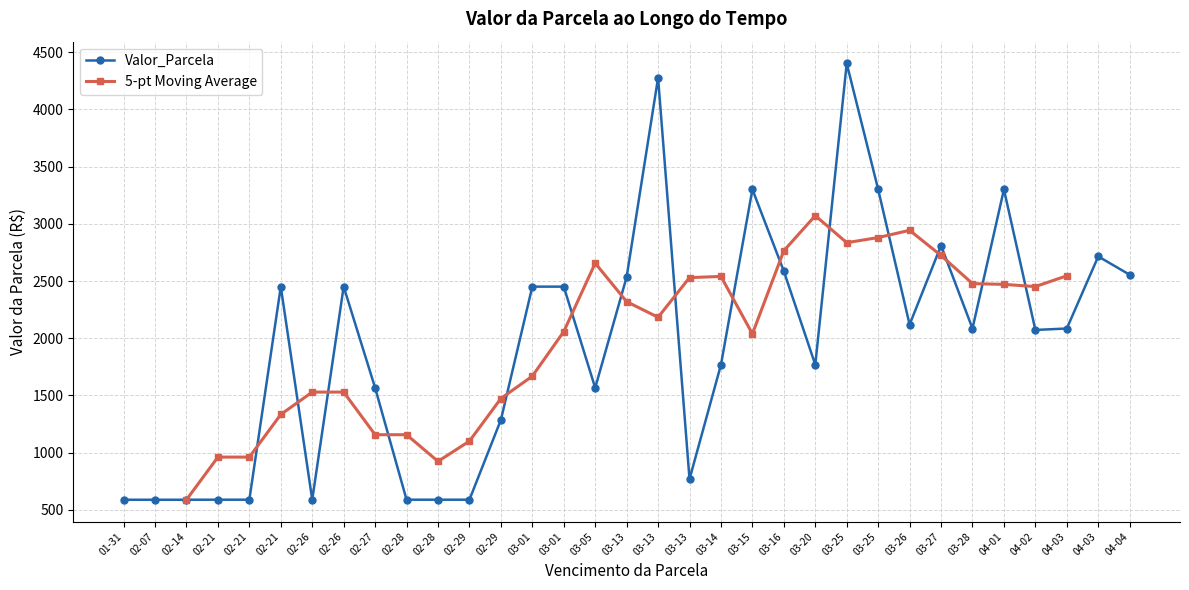

What is the approximate value at 2024-02-21?

589.8